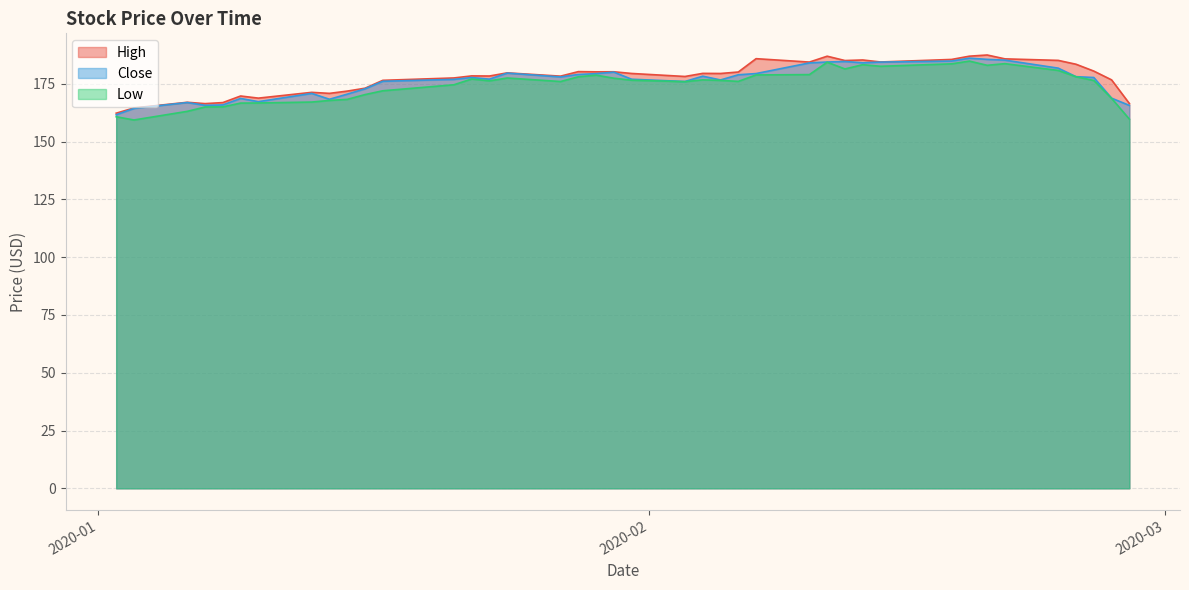

Reading right to left, what are all the values shown in this chart?

High: 2020-02-28=166.5	2020-02-27=176.7	2020-02-26=180.5	2020-02-25=183.5	2020-02-24=185.2	2020-02-21=185.8	2020-02-20=187.5	2020-02-19=187.0	2020-02-18=185.6	2020-02-14=184.5	2020-02-13=185.3	2020-02-12=185.1	2020-02-11=187.0	2020-02-10=184.4	2020-02-07=185.9	2020-02-06=180.1	2020-02-05=179.5	2020-02-04=179.5	2020-02-03=178.2	2020-01-31=179.5	2020-01-30=180.2	2020-01-29=180.2	2020-01-28=180.3	2020-01-27=178.3	2020-01-24=179.8	2020-01-23=178.4	2020-01-22=178.4	2020-01-21=177.6	2020-01-17=176.5	2020-01-16=173.1	2020-01-15=171.9	2020-01-14=170.9	2020-01-13=171.3	2020-01-10=168.8	2020-01-09=169.8	2020-01-08=166.9	2020-01-07=166.4	2020-01-06=167.0	2020-01-03=164.6	2020-01-02=162.3
Close: 2020-02-28=165.7	2020-02-27=168.8	2020-02-26=177.8	2020-02-25=178.1	2020-02-24=181.8	2020-02-21=185.3	2020-02-20=185.6	2020-02-19=186.1	2020-02-18=184.9	2020-02-14=184.4	2020-02-13=184.1	2020-02-12=184.7	2020-02-11=184.5	2020-02-10=184.1	2020-02-07=179.5	2020-02-06=178.9	2020-02-05=176.7	2020-02-04=178.3	2020-02-03=176.0	2020-01-31=177.0	2020-01-30=180.1	2020-01-29=179.4	2020-01-28=179.1	2020-01-27=178.0	2020-01-24=179.7	2020-01-23=177.0	2020-01-22=177.7	2020-01-21=176.9	2020-01-17=176.1	2020-01-16=172.9	2020-01-15=170.6	2020-01-14=168.3	2020-01-13=170.9	2020-01-10=167.3	2020-01-09=168.7	2020-01-08=165.9	2020-01-07=165.7	2020-01-06=166.9	2020-01-03=164.4	2020-01-02=161.6
Low: 2020-02-28=159.8	2020-02-27=168.8	2020-02-26=176.4	2020-02-25=178.1	2020-02-24=180.8	2020-02-21=183.8	2020-02-20=183.0	2020-02-19=184.9	2020-02-18=183.7	2020-02-14=182.6	2020-02-13=183.3	2020-02-12=181.4	2020-02-11=184.4	2020-02-10=179.0	2020-02-07=178.9	2020-02-06=176.1	2020-02-05=176.5	2020-02-04=176.7	2020-02-03=175.9	2020-01-31=176.6	2020-01-30=177.4	2020-01-29=178.8	2020-01-28=178.1	2020-01-27=176.0	2020-01-24=177.5	2020-01-23=176.3	2020-01-22=177.1	2020-01-21=174.6	2020-01-17=172.0	2020-01-16=170.4	2020-01-15=168.3	2020-01-14=167.8	2020-01-13=167.1	2020-01-10=166.7	2020-01-09=166.7	2020-01-08=165.0	2020-01-07=165.0	2020-01-06=163.1	2020-01-03=159.4	2020-01-02=160.8